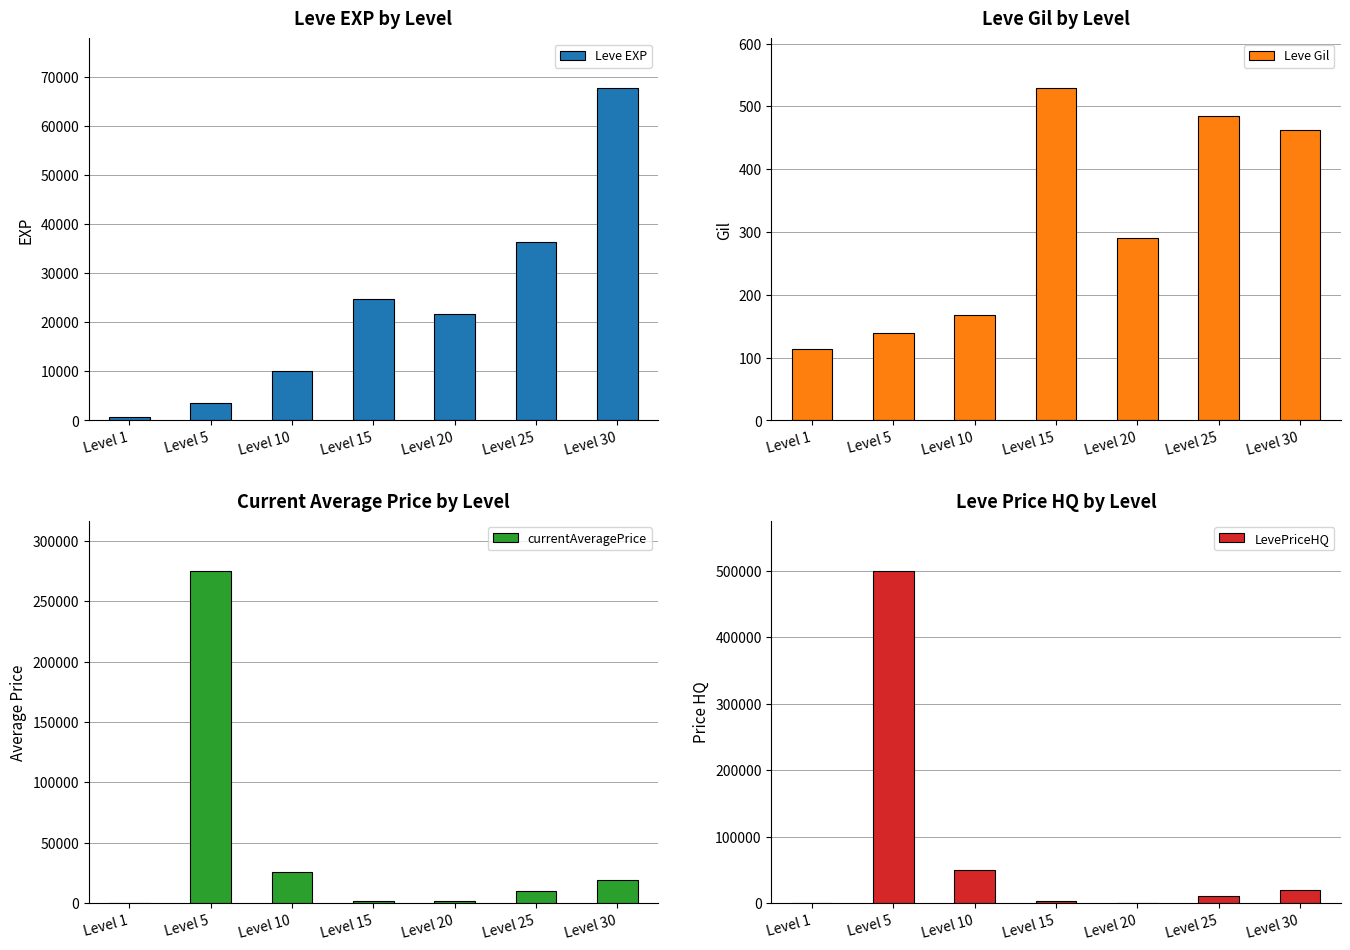

What is the value of the currentAveragePrice bar at the 5th from the left?

1500.0